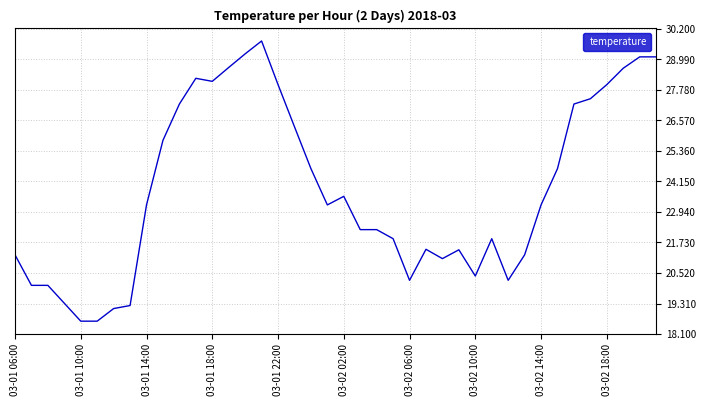

What is the greatest value displayed?

29.7